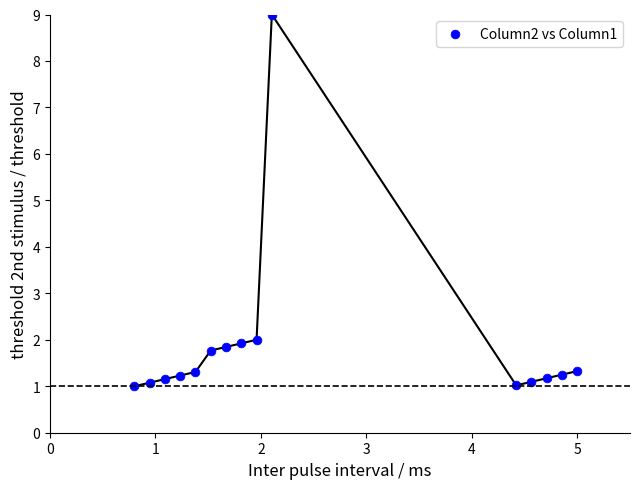

What is the range of Y values (max minus min)?

8.0